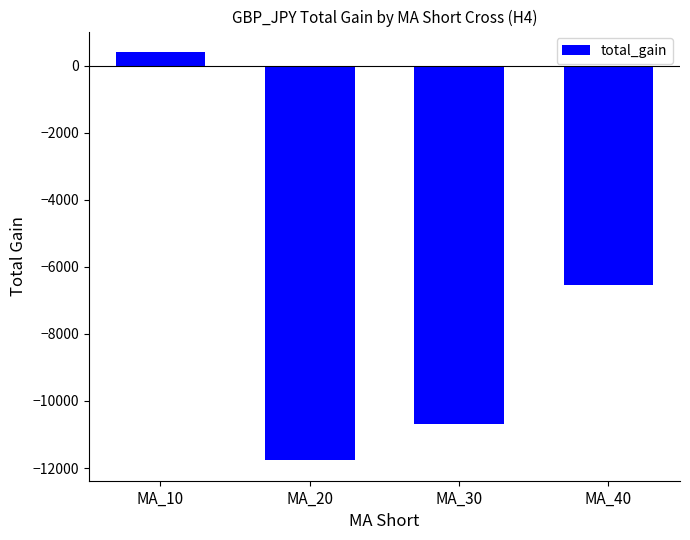

What is the difference between the maximum and minimum values?

12173